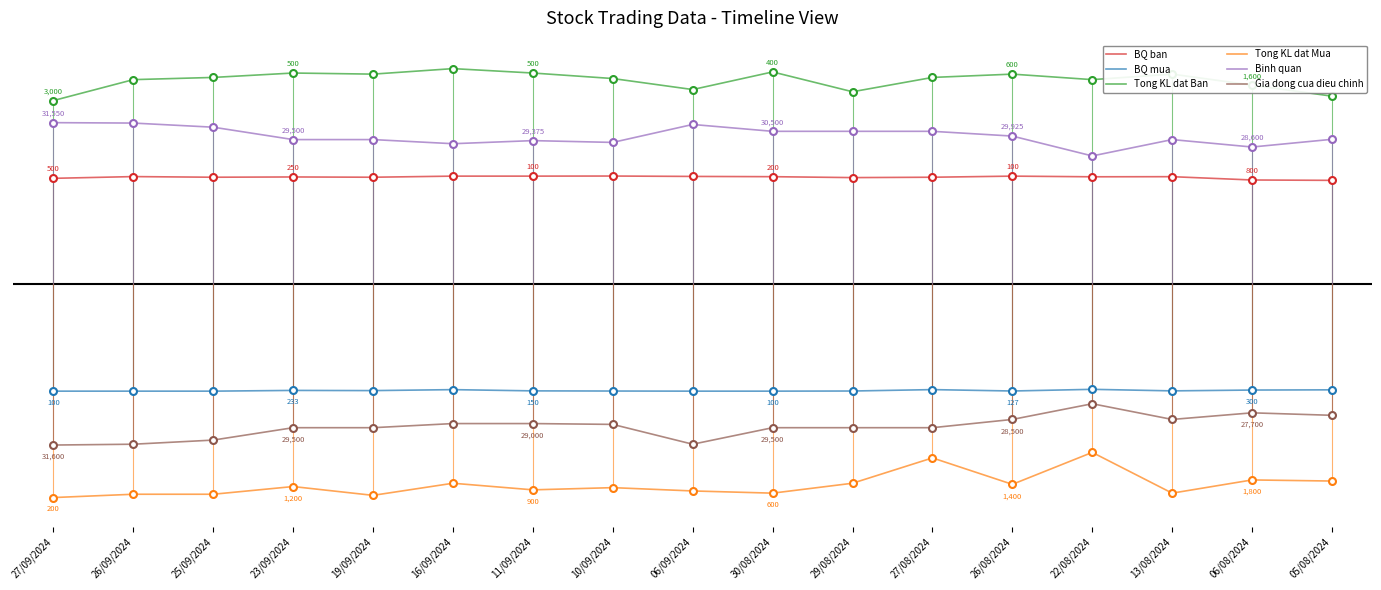

Reading left to right, extract all data points from this chart.

BQ ban: 27/09/2024=1.5	26/09/2024=1.5	25/09/2024=1.5	23/09/2024=1.5	19/09/2024=1.5	16/09/2024=1.5	11/09/2024=1.5	10/09/2024=1.6	06/09/2024=1.5	30/08/2024=1.5	29/08/2024=1.5	27/08/2024=1.5	26/08/2024=1.5	22/08/2024=1.5	13/08/2024=1.5	06/08/2024=1.5	05/08/2024=1.5
BQ mua: 27/09/2024=-1.5	26/09/2024=-1.5	25/09/2024=-1.5	23/09/2024=-1.5	19/09/2024=-1.5	16/09/2024=-1.5	11/09/2024=-1.5	10/09/2024=-1.5	06/09/2024=-1.5	30/08/2024=-1.5	29/08/2024=-1.5	27/08/2024=-1.5	26/08/2024=-1.5	22/08/2024=-1.5	13/08/2024=-1.5	06/08/2024=-1.5	05/08/2024=-1.5
Tong KL dat Ban: 27/09/2024=2.6	26/09/2024=2.9	25/09/2024=3.0	23/09/2024=3.0	19/09/2024=3.0	16/09/2024=3.1	11/09/2024=3.0	10/09/2024=3.0	06/09/2024=2.8	30/08/2024=3.0	29/08/2024=2.8	27/08/2024=3.0	26/08/2024=3.0	22/08/2024=2.9	13/08/2024=3.0	06/08/2024=2.9	05/08/2024=2.7
Tong KL dat Mua: 27/09/2024=-3.1	26/09/2024=-3.0	25/09/2024=-3.0	23/09/2024=-2.9	19/09/2024=-3.0	16/09/2024=-2.9	11/09/2024=-3.0	10/09/2024=-2.9	06/09/2024=-3.0	30/08/2024=-3.0	29/08/2024=-2.9	27/08/2024=-2.5	26/08/2024=-2.9	22/08/2024=-2.4	13/08/2024=-3.0	06/08/2024=-2.8	05/08/2024=-2.8
Binh quan: 27/09/2024=2.3	26/09/2024=2.3	25/09/2024=2.3	23/09/2024=2.1	19/09/2024=2.1	16/09/2024=2.0	11/09/2024=2.1	10/09/2024=2.0	06/09/2024=2.3	30/08/2024=2.2	29/08/2024=2.2	27/08/2024=2.2	26/08/2024=2.1	22/08/2024=1.8	13/08/2024=2.1	06/08/2024=2.0	05/08/2024=2.1
Gia dong cua dieu chinh: 27/09/2024=-2.3	26/09/2024=-2.3	25/09/2024=-2.3	23/09/2024=-2.1	19/09/2024=-2.1	16/09/2024=-2.0	11/09/2024=-2.0	10/09/2024=-2.0	06/09/2024=-2.3	30/08/2024=-2.1	29/08/2024=-2.1	27/08/2024=-2.1	26/08/2024=-2.0	22/08/2024=-1.7	13/08/2024=-2.0	06/08/2024=-1.9	05/08/2024=-1.9